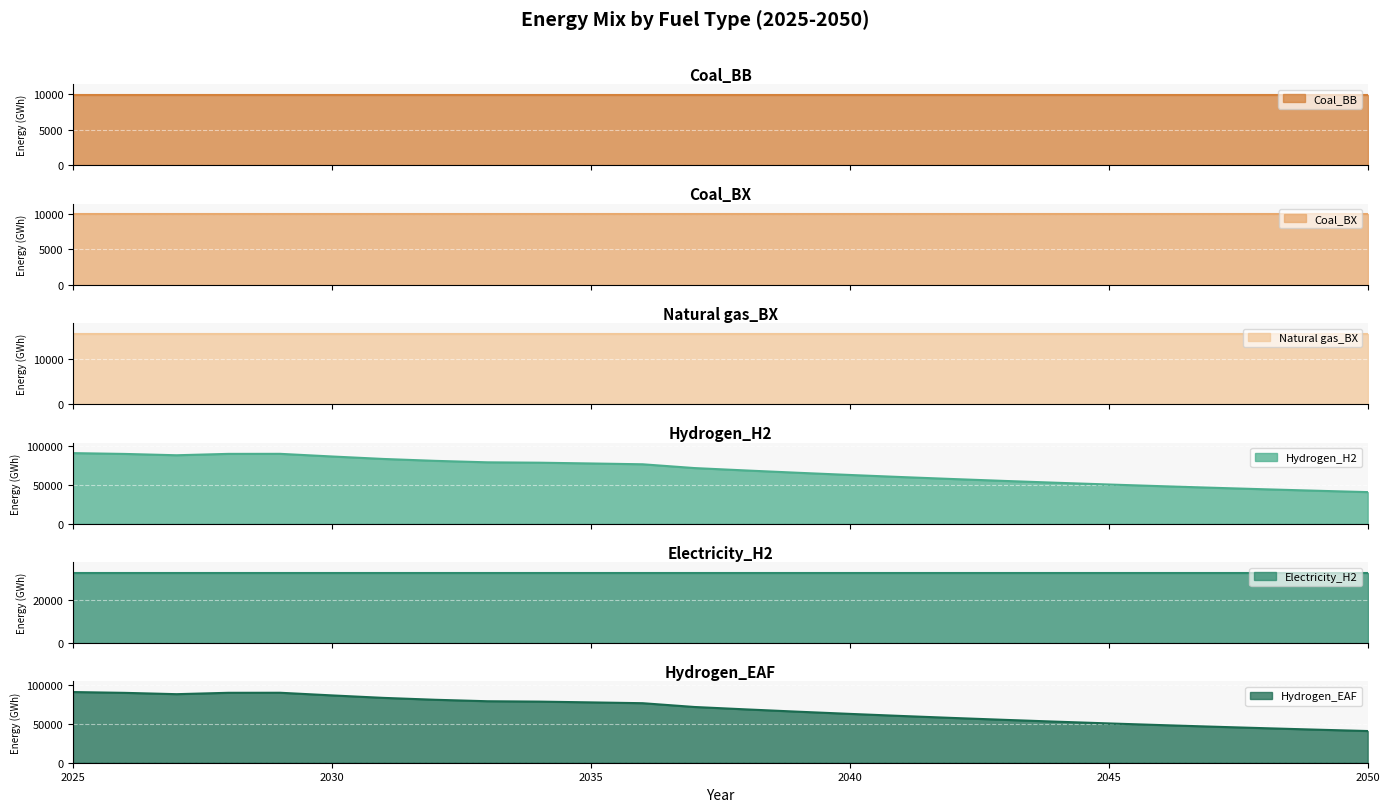

True or false: Natural gas_BX has a value of 15750.0 at 2039.

True